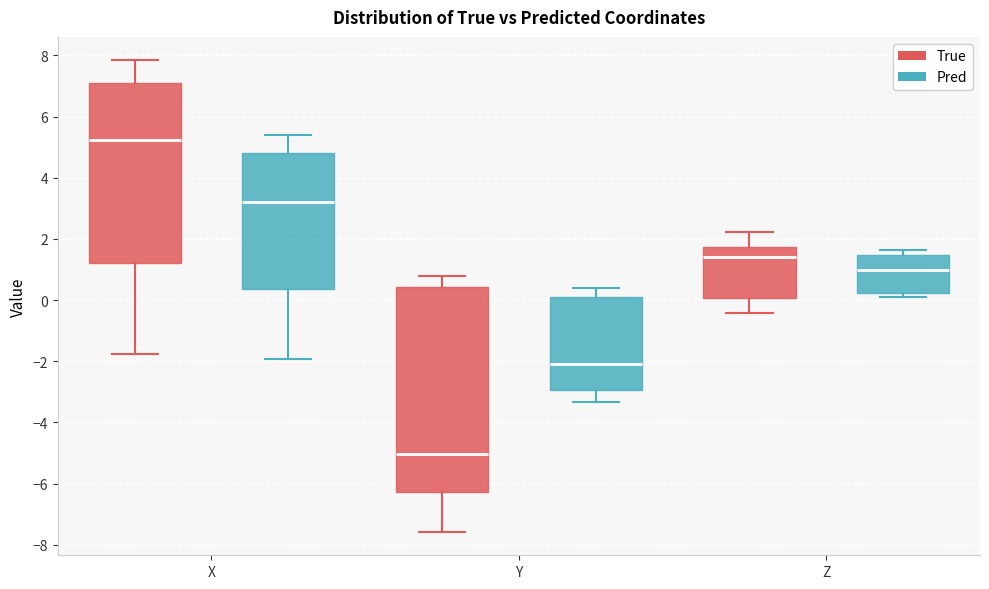

Reading left to right, transcribe this box plot: for each box, give where its median line is, the range the box spans, and where its two whiskers end, as read against the y-axis. The values are not printed on the chart, so give them approximately, as read against the axis.

X (True): median 5.2, box 1.2 to 7.2, whiskers -1.8 to 7.8
X (Pred): median 3.2, box 0.4 to 4.8, whiskers -2.0 to 5.4
Y (True): median -5.0, box -6.2 to 0.4, whiskers -7.6 to 0.8
Y (Pred): median -2.0, box -3.0 to 0.2, whiskers -3.4 to 0.4
Z (True): median 1.4, box 0.0 to 1.8, whiskers -0.4 to 2.2
Z (Pred): median 1.0, box 0.2 to 1.4, whiskers 0.2 (just below the box's lower edge) to 1.6